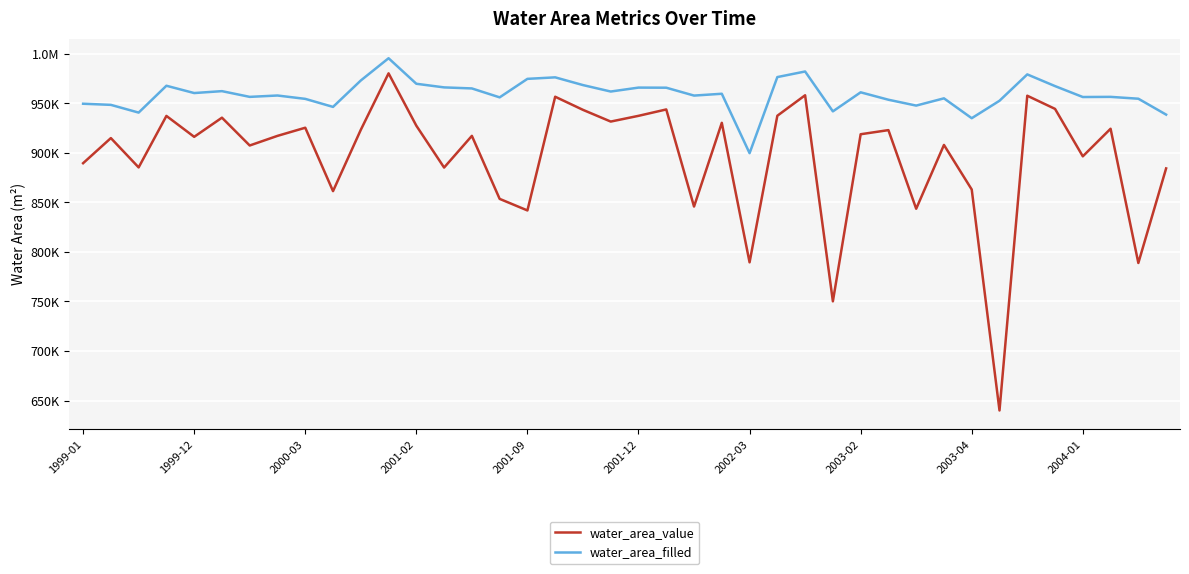

At which label is water_area_filled closest to 947644?

30